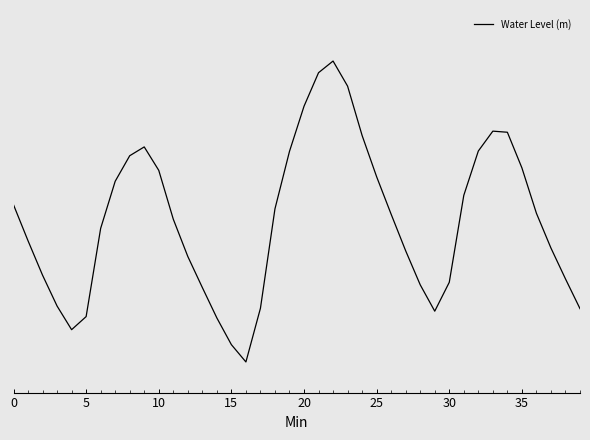

What is the difference between the maximum and minimum values?

1.5